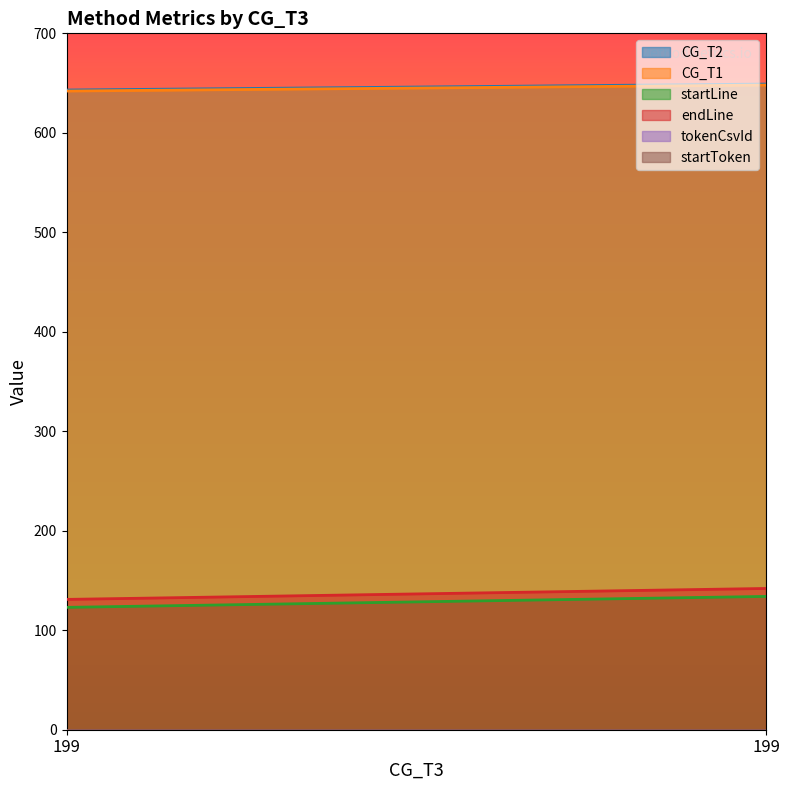

What is the sum of the CG_T1 values at 199 and 199?

1290